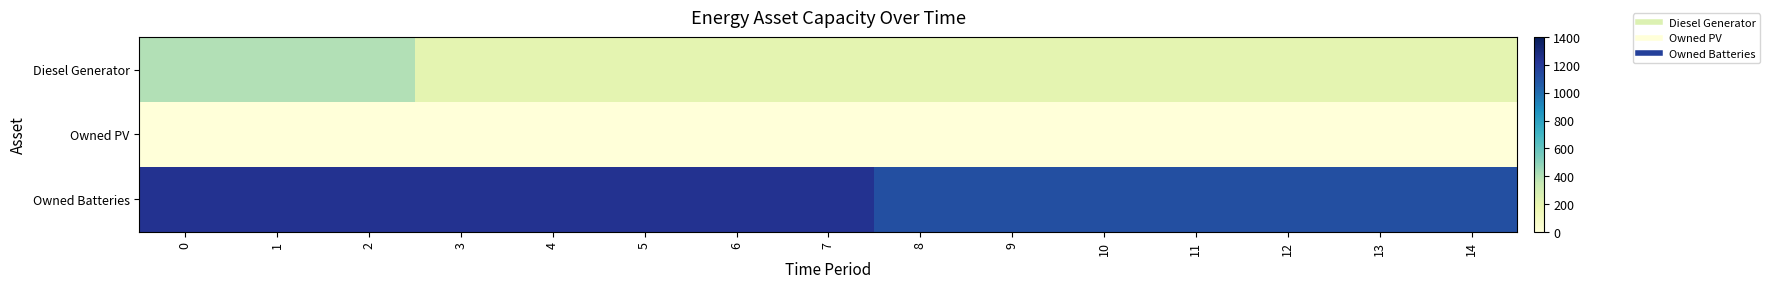

What is the difference between the highest and lowest values at 14?

1110